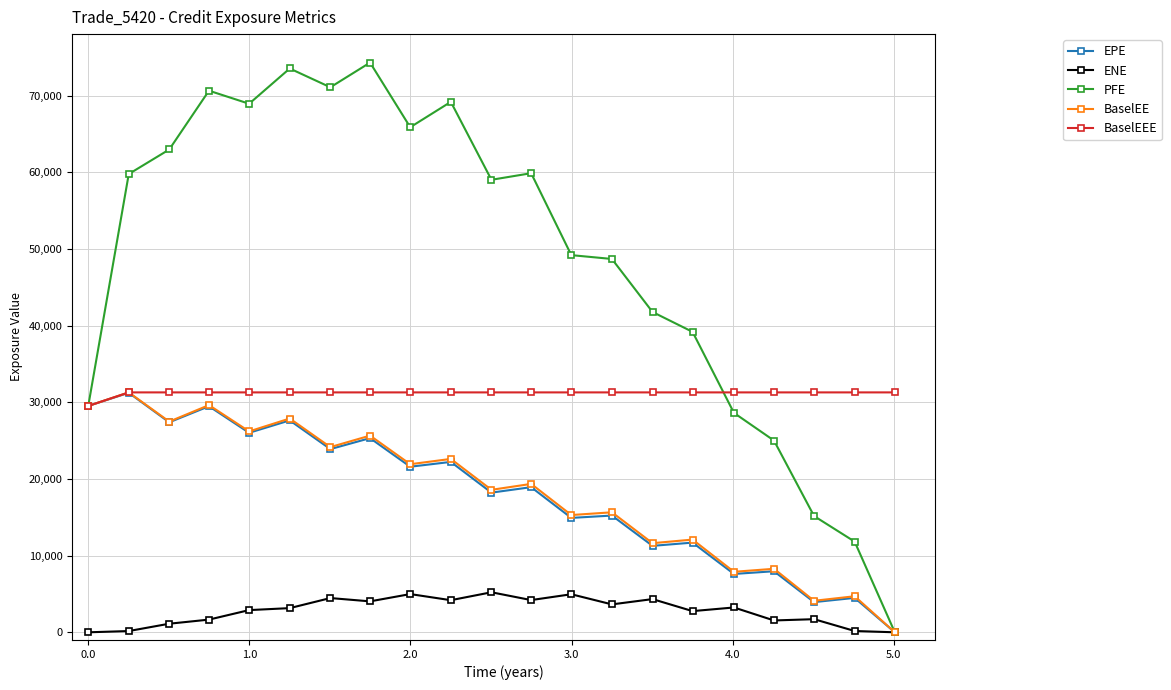

What is the value of the PFE point at the 3rd from the left?

62968.1